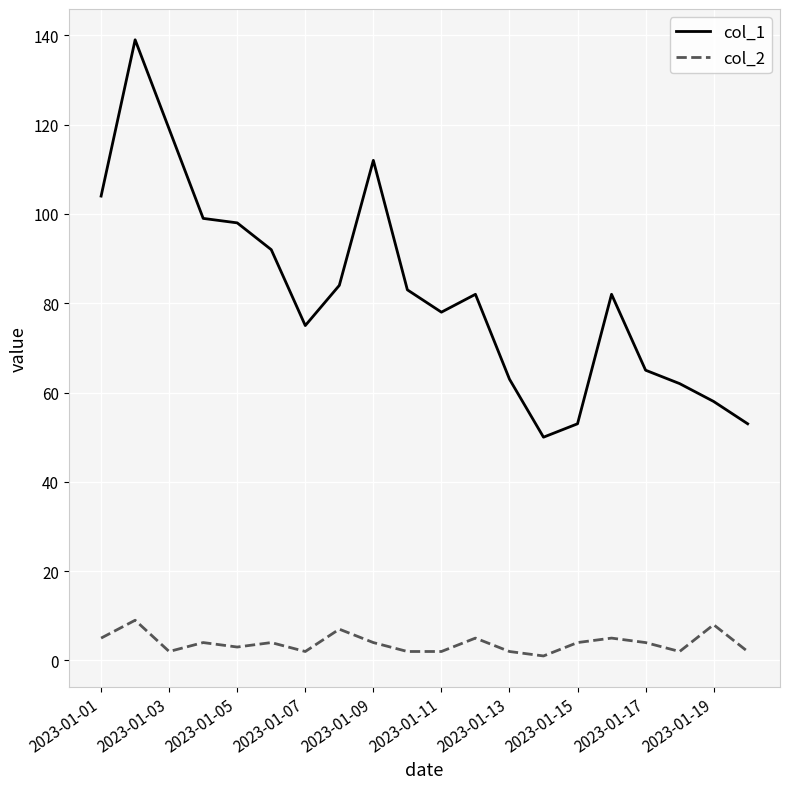

True or false: col_1 and col_2 intersect in this chart.

False